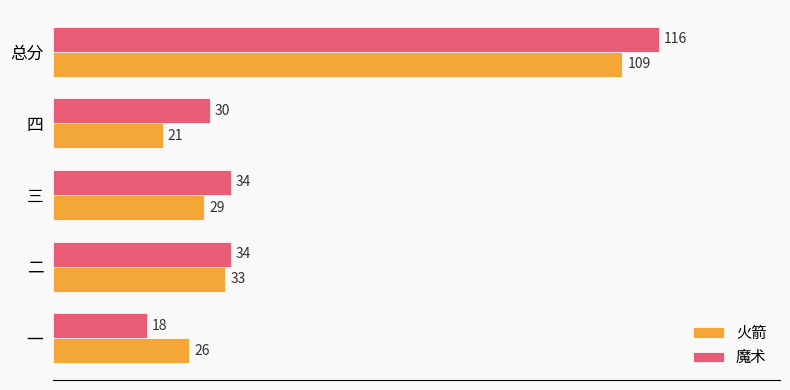

At 二, list the series in order from smallest to largest.

火箭, 魔术